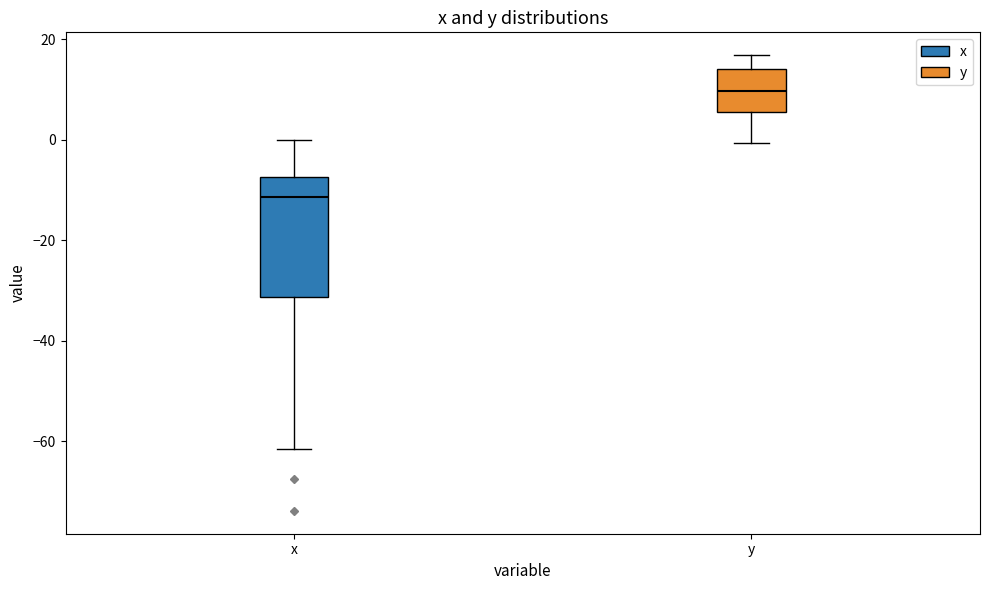

Which box is the tallest, from its lower edge to its upper edge?

x